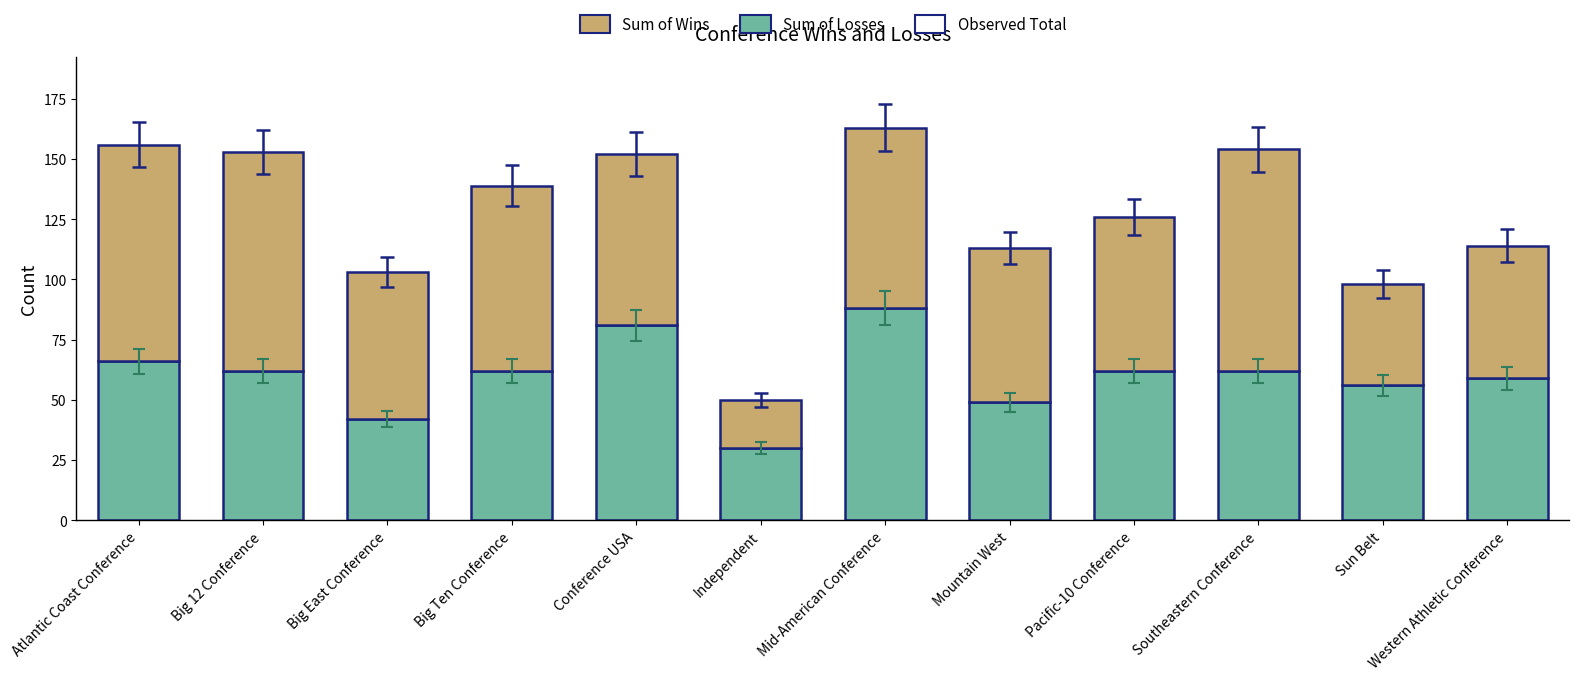

How many bars are there in total?

12